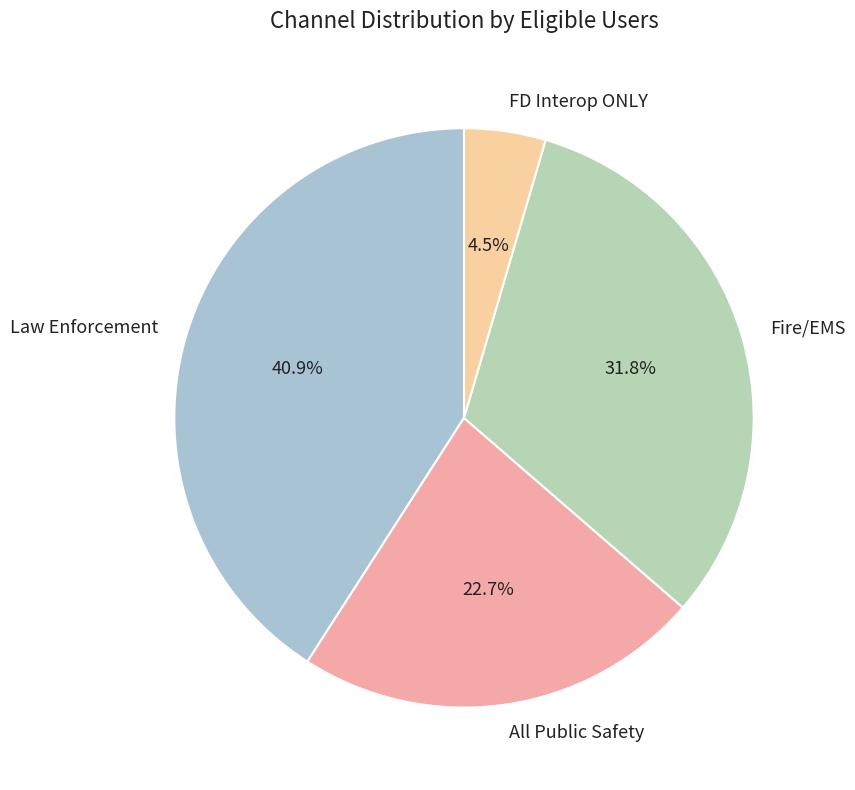

True or false: Law Enforcement accounts for 41% of the total.

True